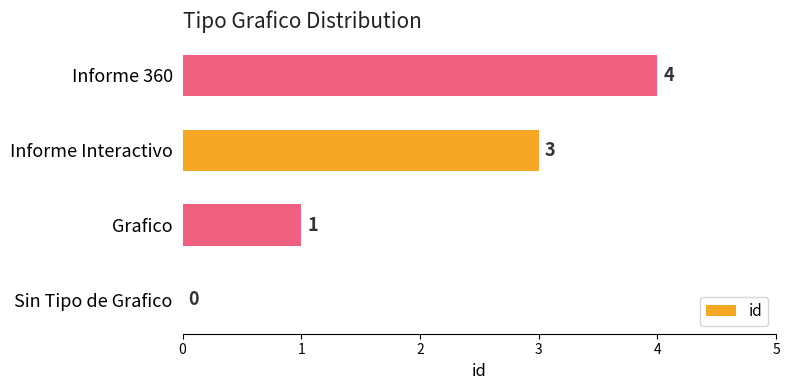

Which label corresponds to the largest value in the chart?

Informe 360